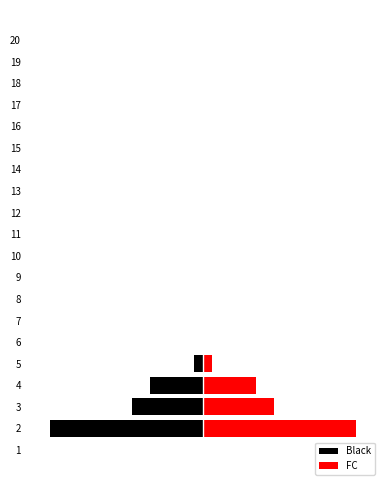

How many groups of bars are there?

20